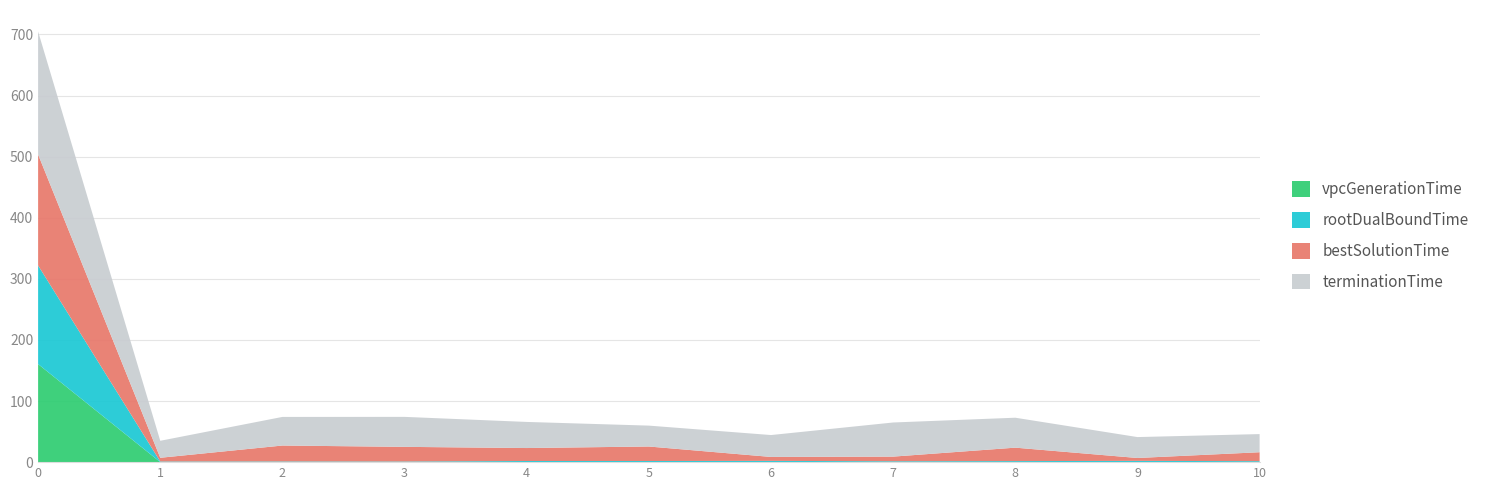

Reading left to right, what are all the values shown in this chart?

vpcGenerationTime: 160.5	0.1	0.1	0.0	0.0	0.0	0.0	0.1	0.0	0.0	0.0
rootDualBoundTime: 161.4	1.0	1.1	1.0	1.8	1.8	2.0	1.4	1.7	2.1	1.6
bestSolutionTime: 181.6	6.1	26.0	24.0	21.2	23.7	6.4	7.6	22.0	4.7	14.6
terminationTime: 201.2	27.8	46.8	49.1	42.7	34.2	35.8	55.8	49.0	34.2	29.7